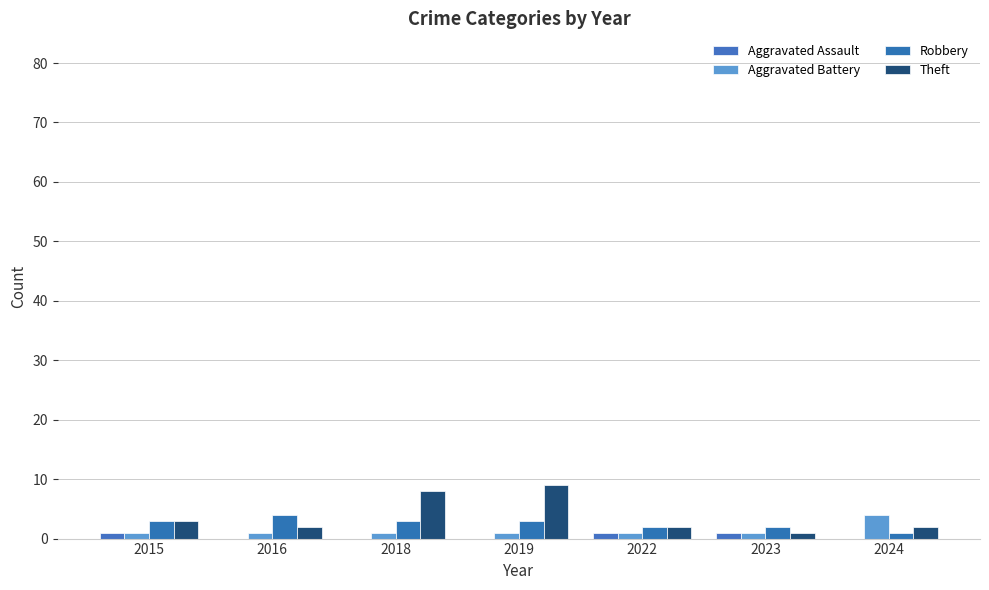

Reading left to right, extract all data points from this chart.

Aggravated Assault: 2015=1	2016=0	2018=0	2019=0	2022=1	2023=1	2024=0
Aggravated Battery: 2015=1	2016=1	2018=1	2019=1	2022=1	2023=1	2024=4
Robbery: 2015=3	2016=4	2018=3	2019=3	2022=2	2023=2	2024=1
Theft: 2015=3	2016=2	2018=8	2019=9	2022=2	2023=1	2024=2